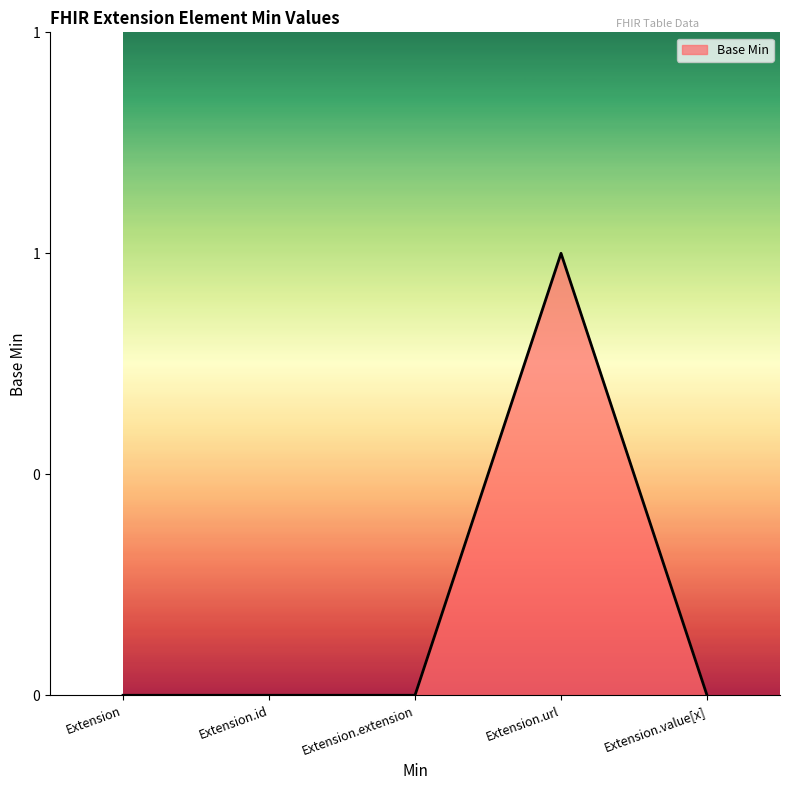

Is it true that the value at Extension.extension is 1?

False